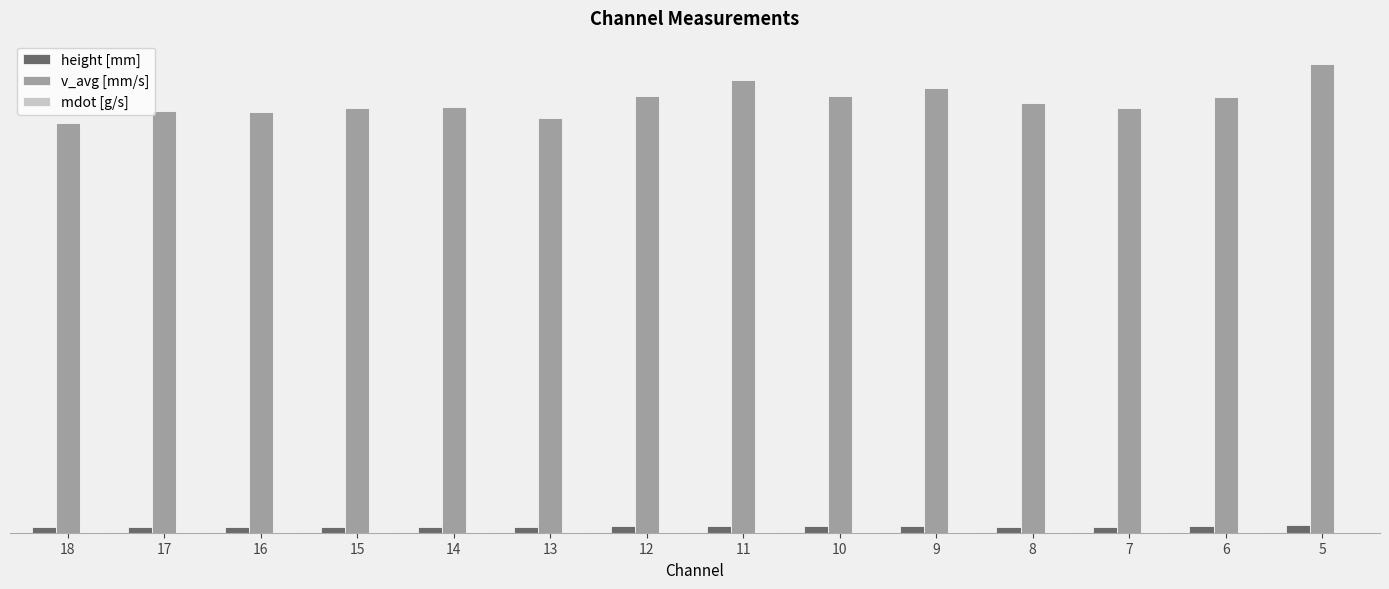

What is the approximate value of mdot [g/s] at 12?

0.3